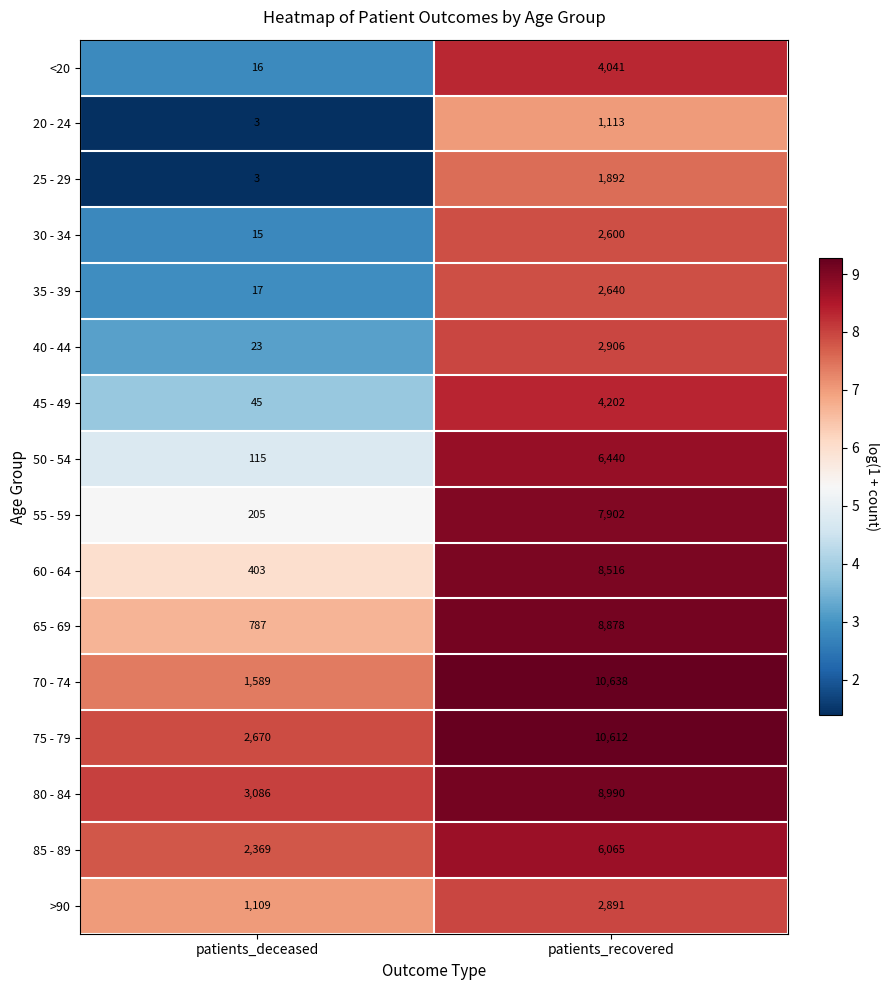

Which series has the largest range (max minus min)?

70 - 74